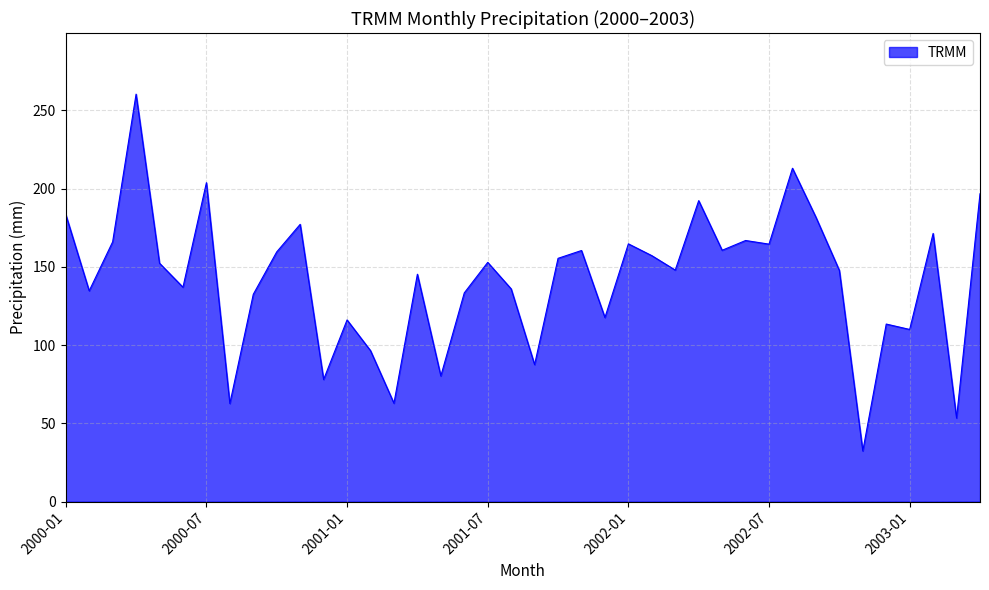

What is the greatest value displayed?

260.3